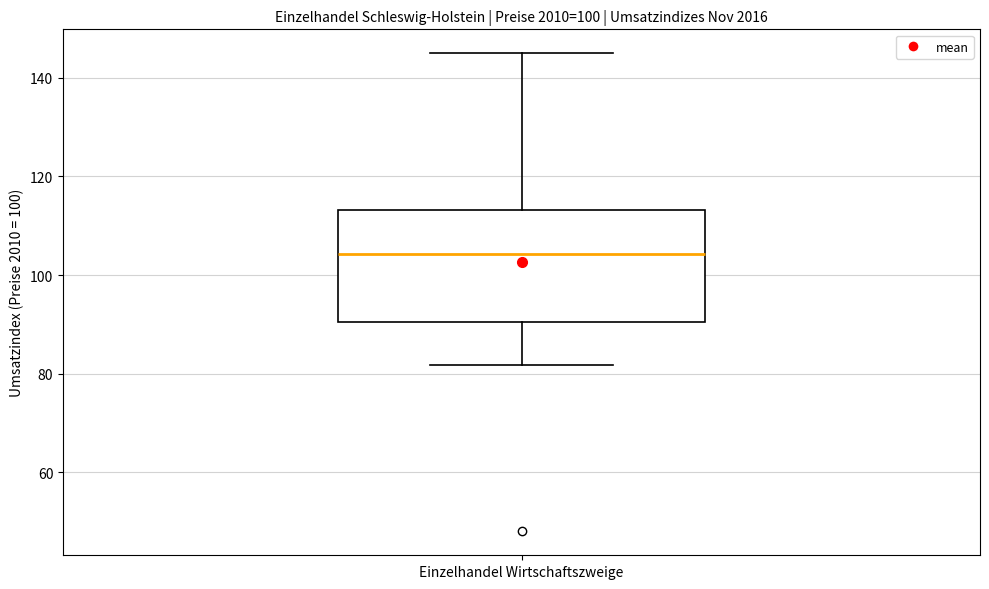

Transcribe this box plot: give where the median line is, the range the box spans, and where the two whiskers end, as read against the y-axis. The values are not printed on the chart, so give them approximately, as read against the axis.

median 104, box 90 to 114, whiskers 82 to 146